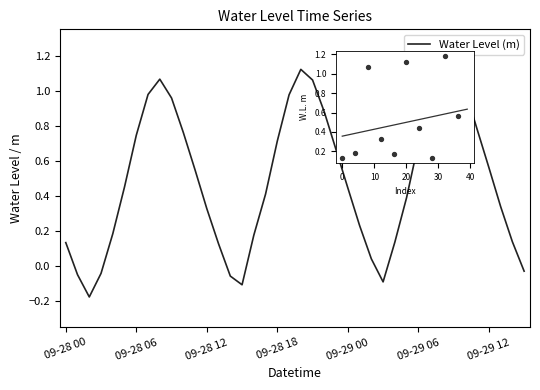

What is the change in value from 30 to 32?

+0.5